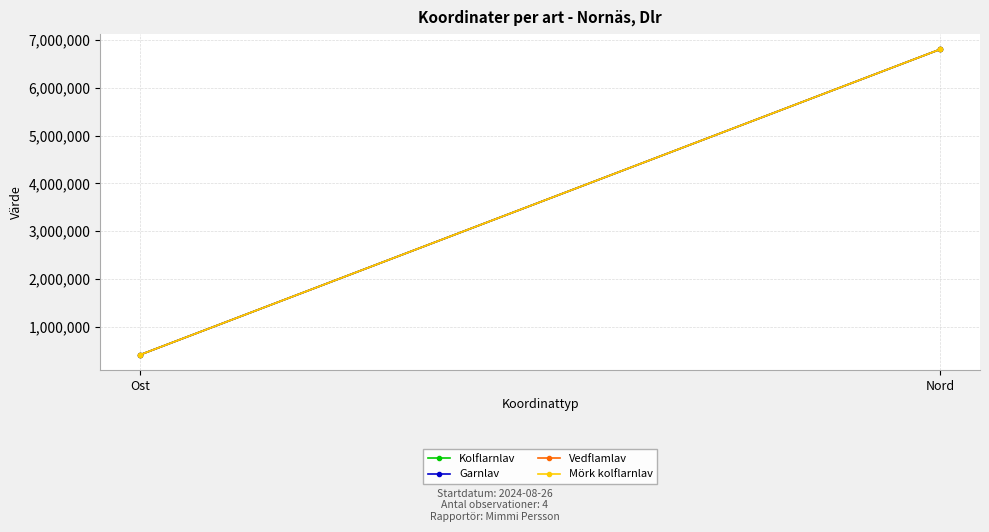

How many data points does each series have?

2